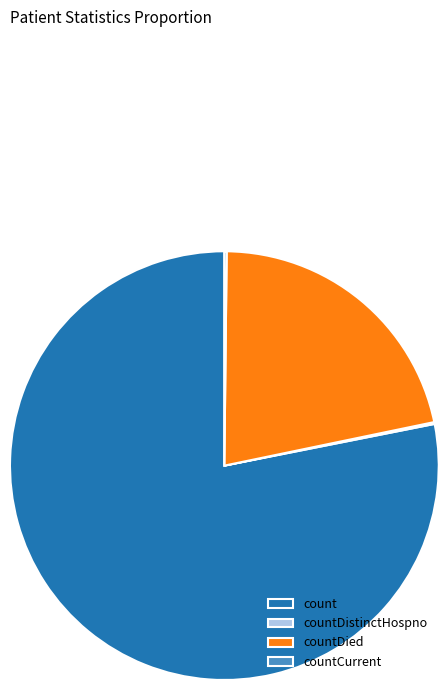

Is there any slice that represents more than half of the pie?

Yes